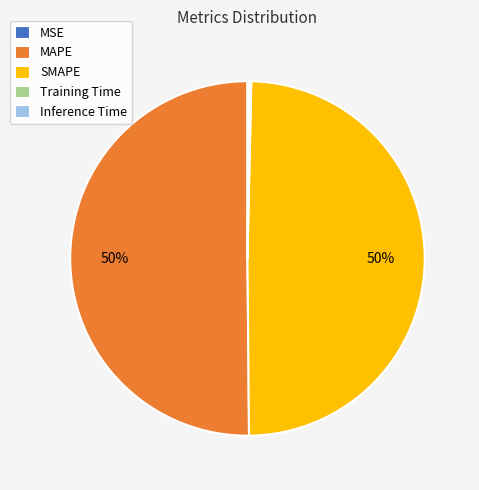

Is it true that MAPE is 50% of the pie?

True